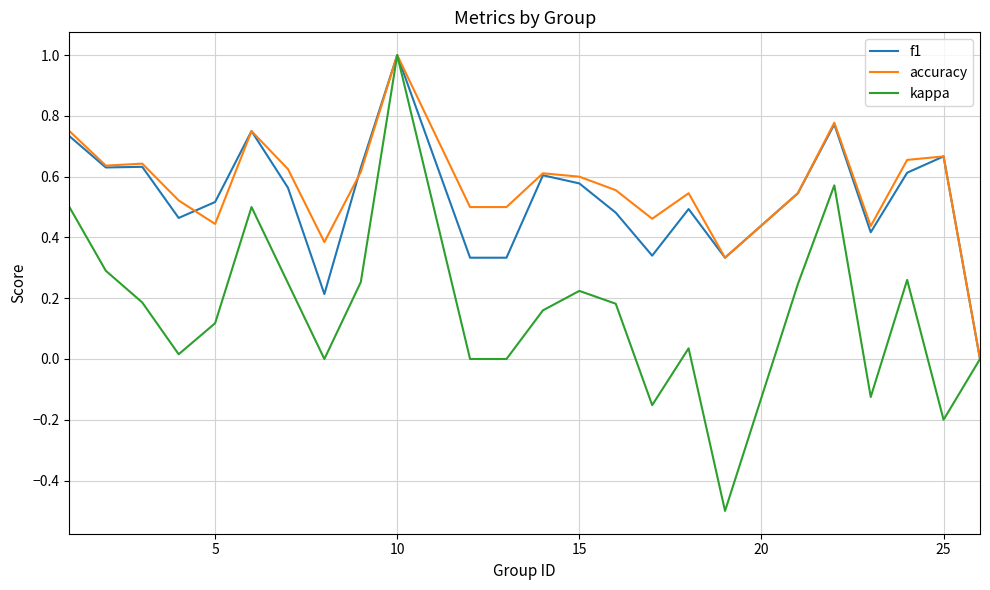

What is the highest value of the f1 series?

1.0